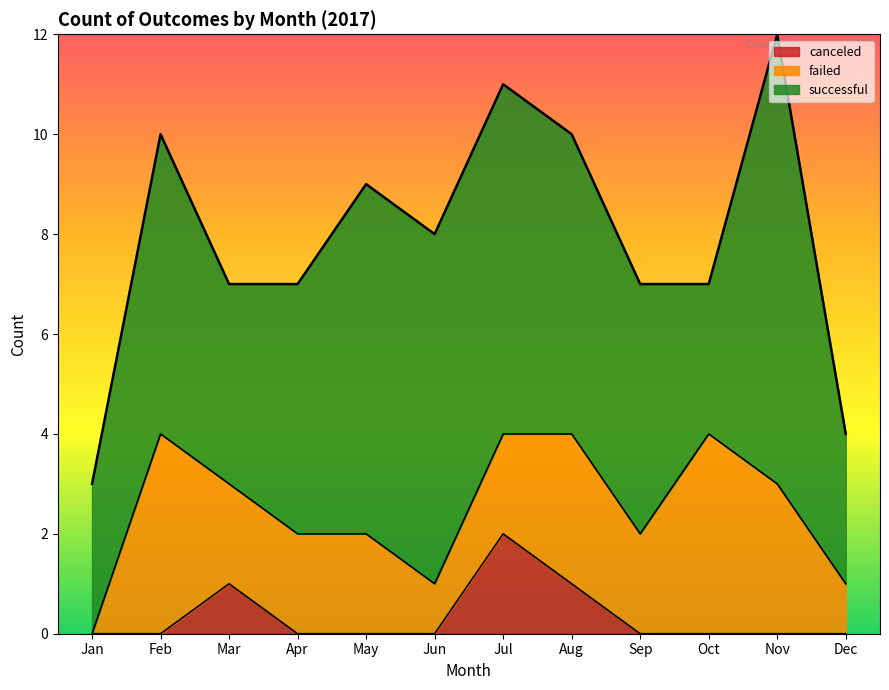

How many intersections are there between successful and failed?

2